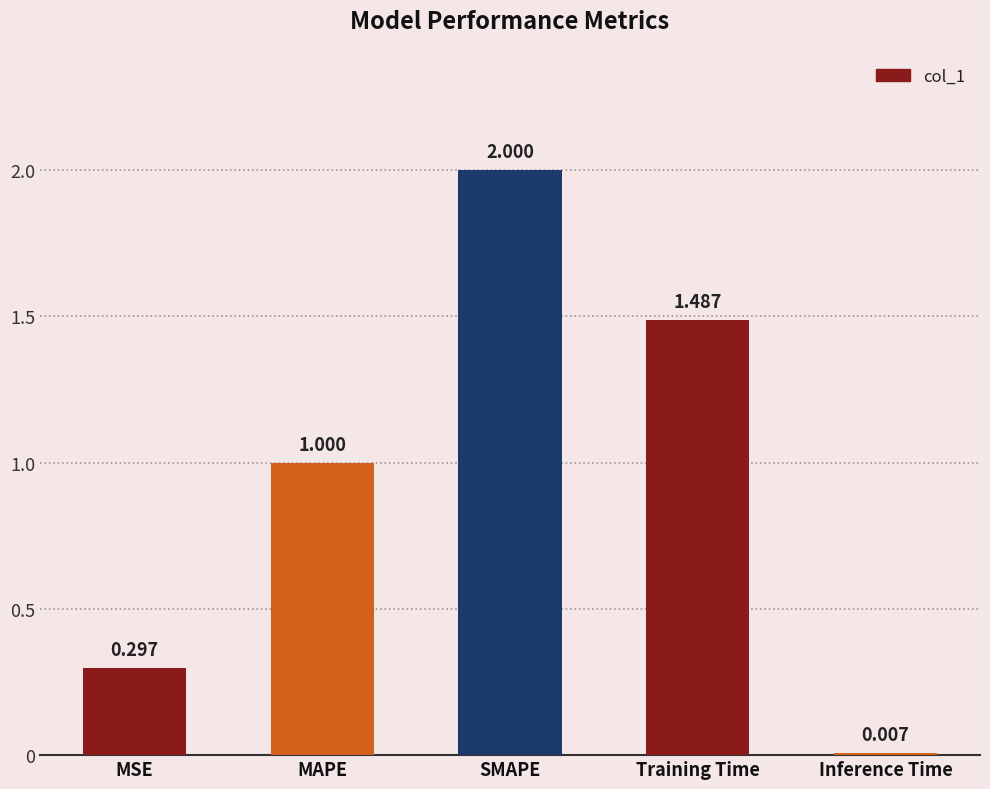

The value at SMAPE is 2.0. True or false?

True